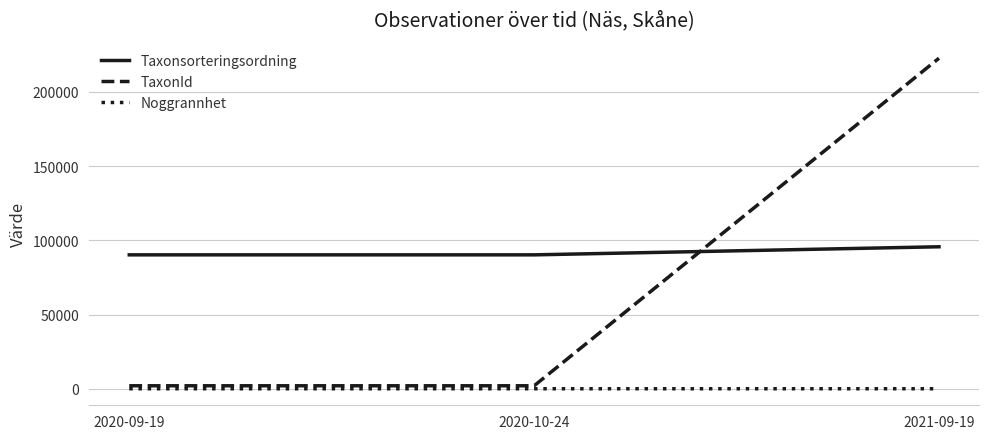

At which category is the sum across all series the highest?

2021-09-19